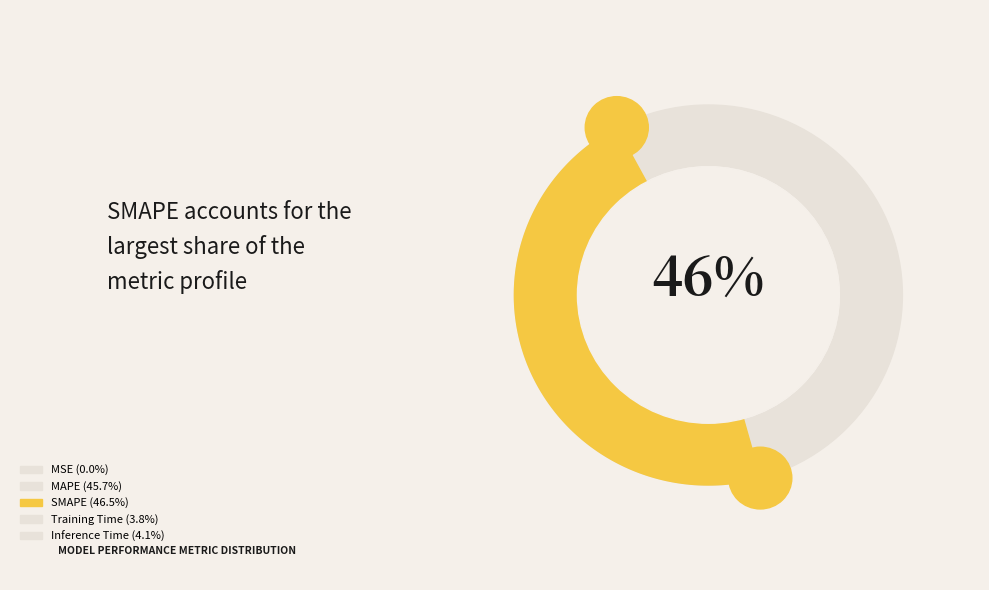

How many segments does this pie chart have?

5